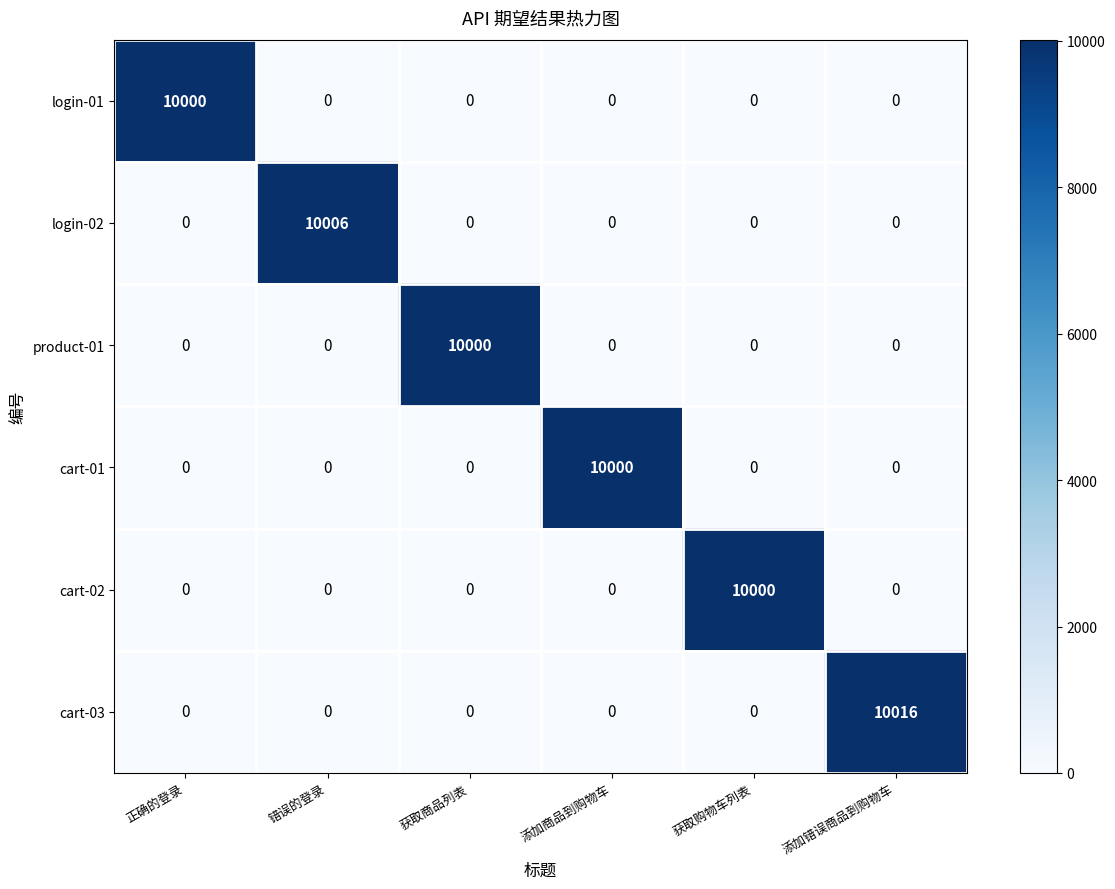

What is the greatest value displayed?

10016